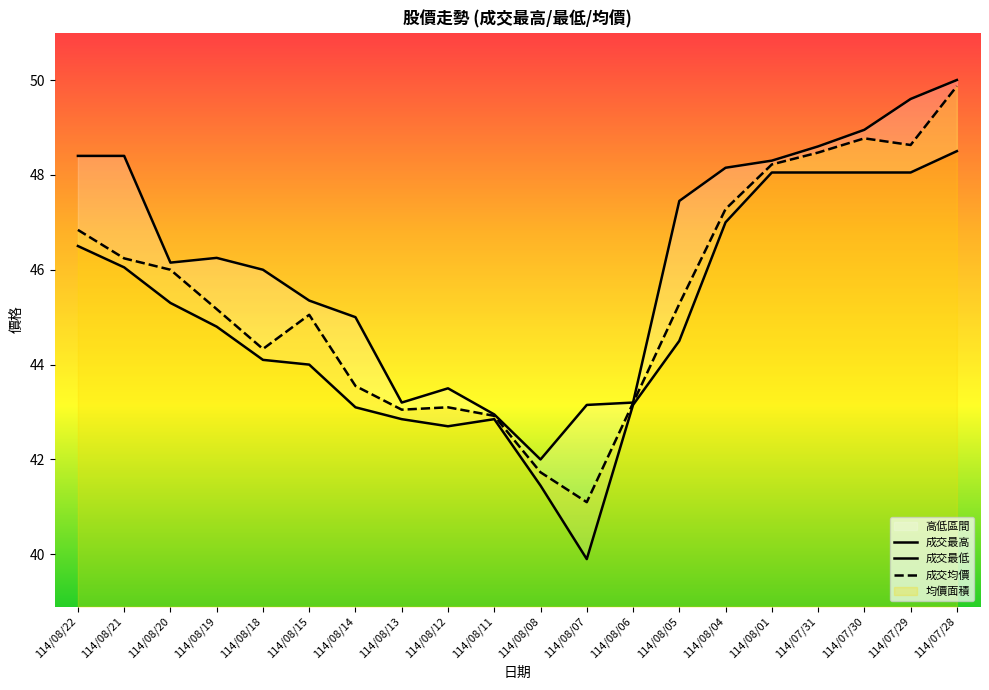

What value does the 成交最高 series have at 114/08/07?

43.1